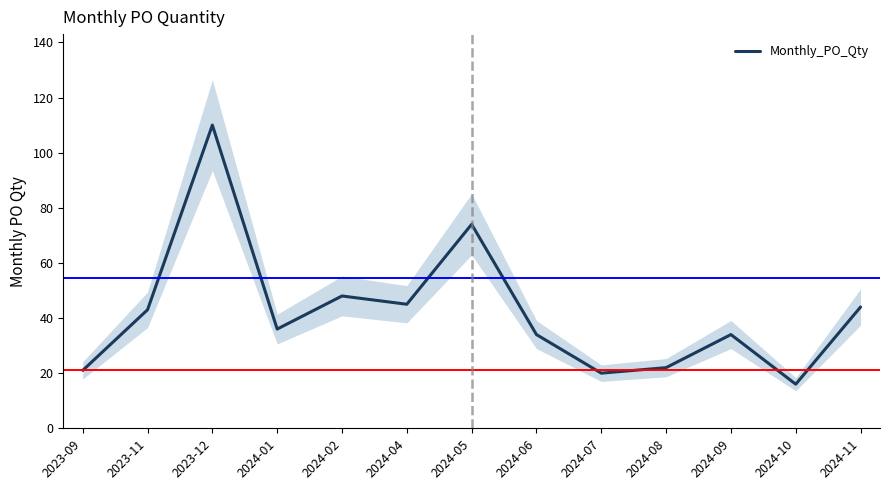

How many interior local valleys (lower than both neighbors) does the data have?

4